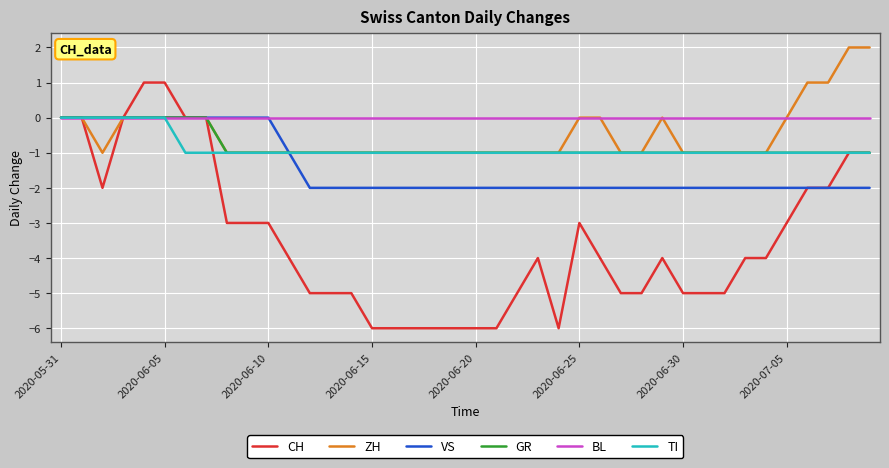

What are all the series names shown in the legend?

CH, ZH, VS, GR, BL, TI